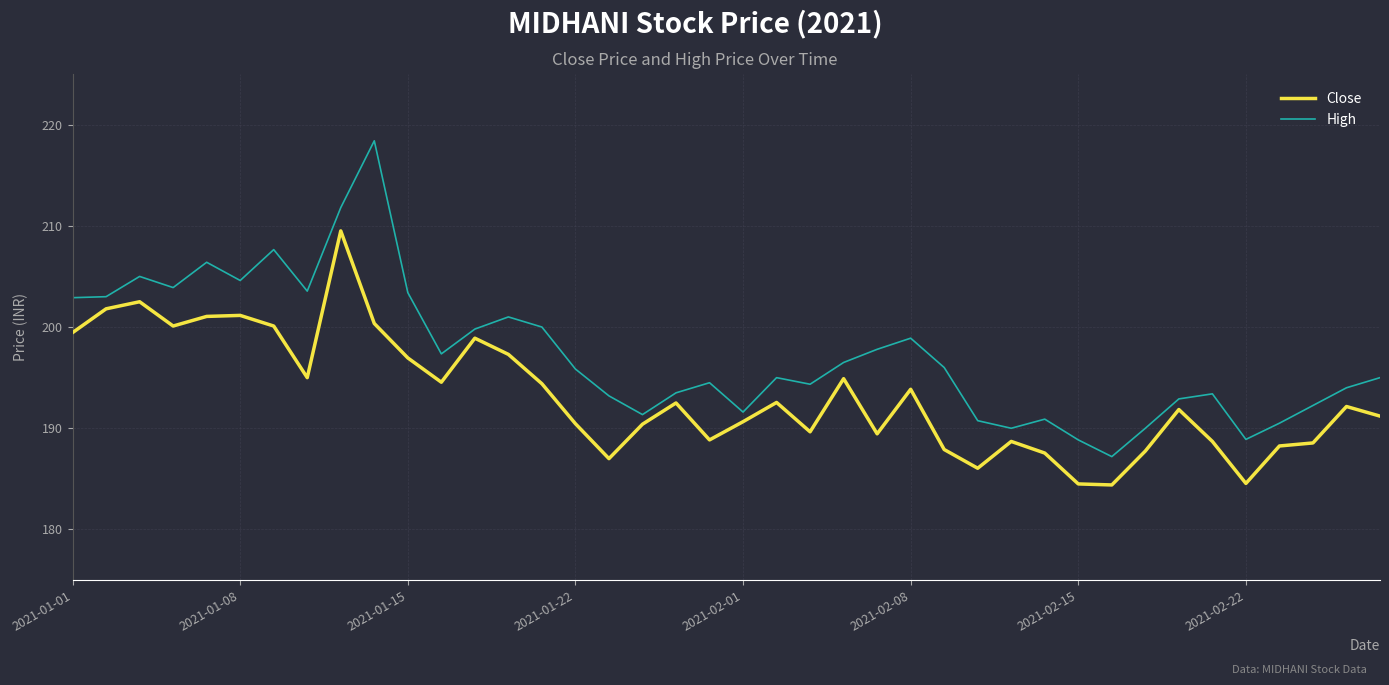

What is the average value of the High series?

197.3